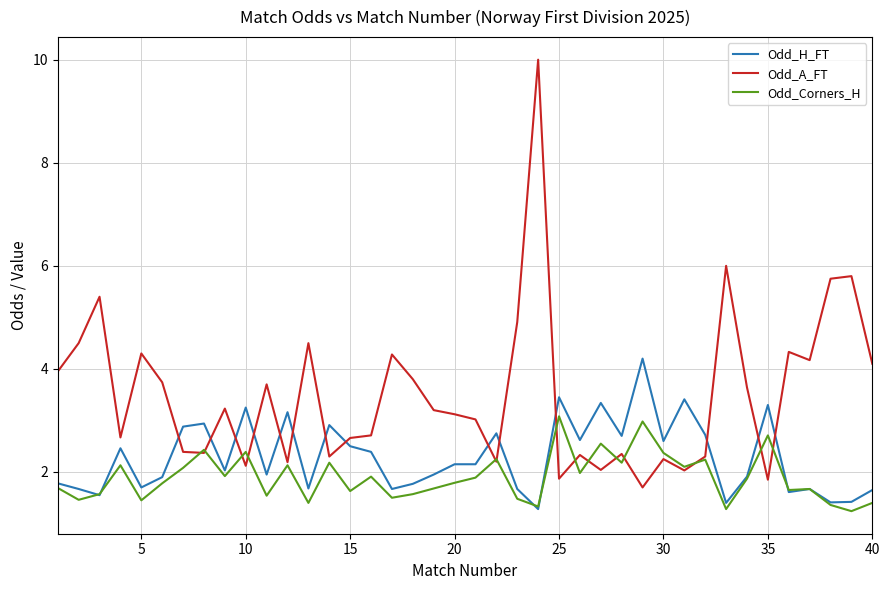

What are all the series names shown in the legend?

Odd_H_FT, Odd_A_FT, Odd_Corners_H